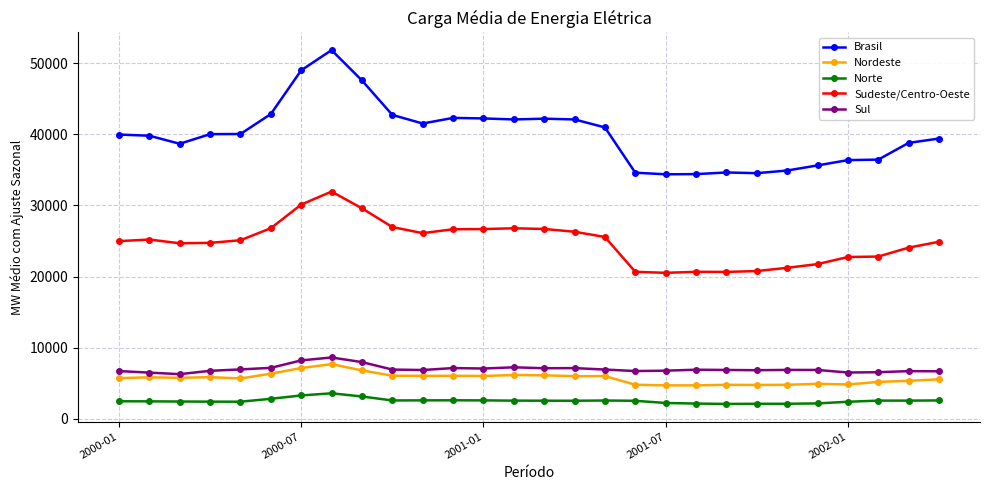

In Brasil, how many points are lower than both neighbors (excluding endpoints)?

5